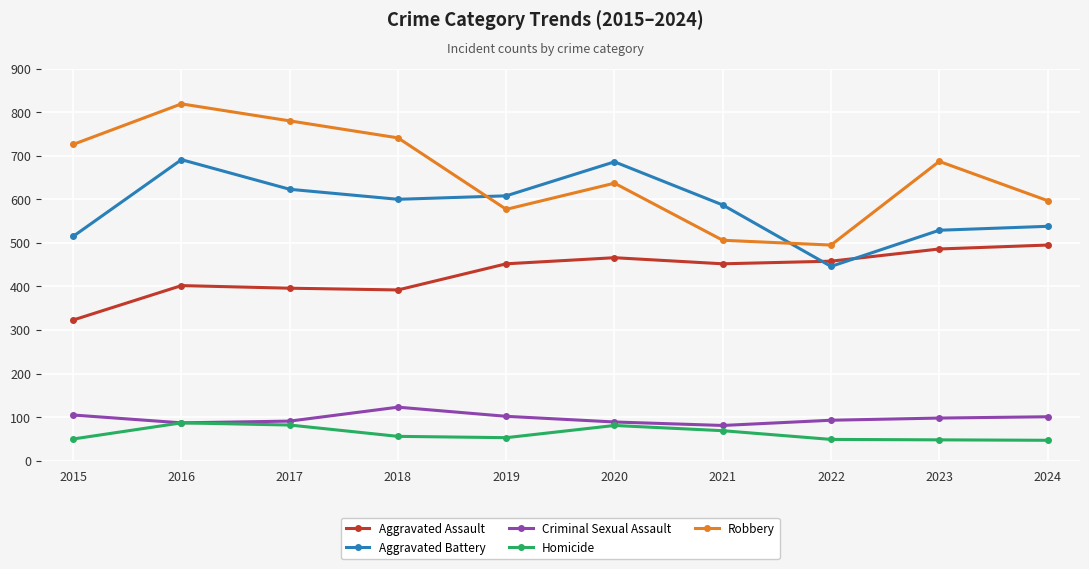

What is the sum of all Robbery values?

6565